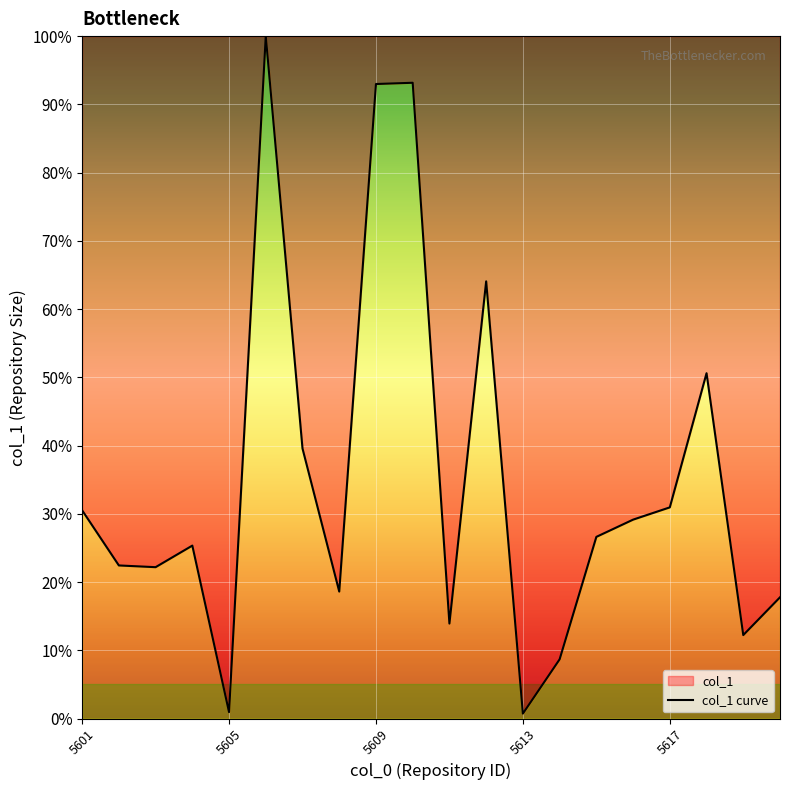

How many lines are shown in the chart?

1